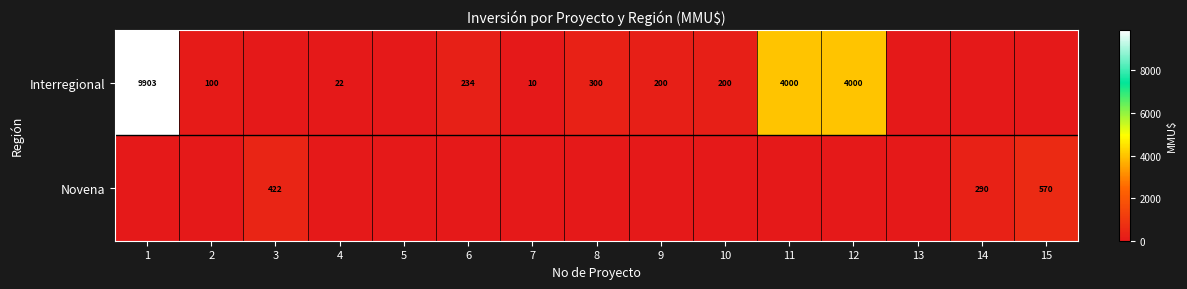

Is it true that Novena equals 570 at 15?

True